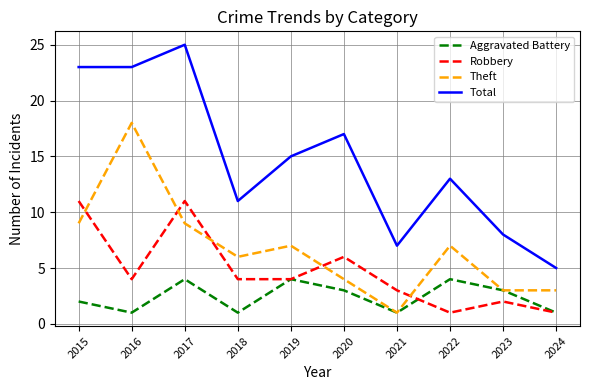

How many categories are shown in the chart?

10